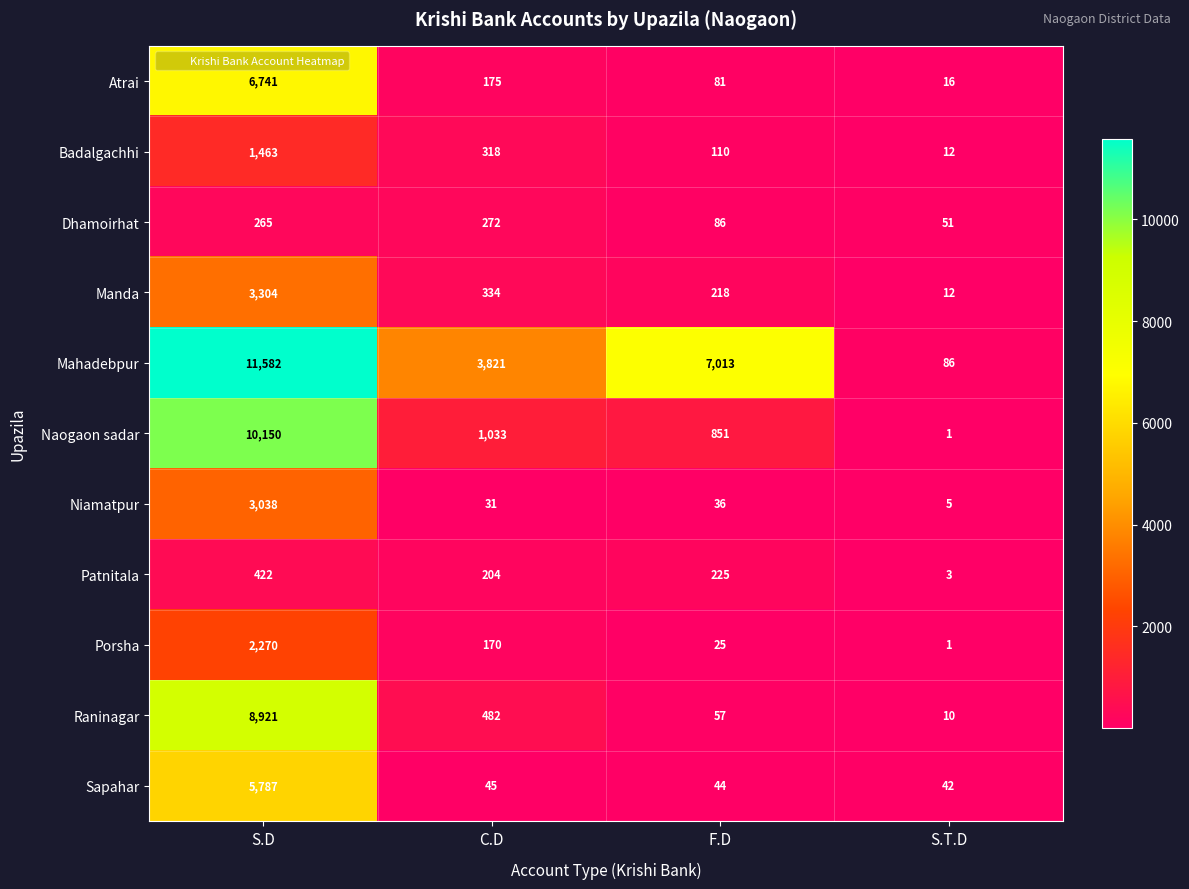

What is the lowest value of the Raninagar series?

10